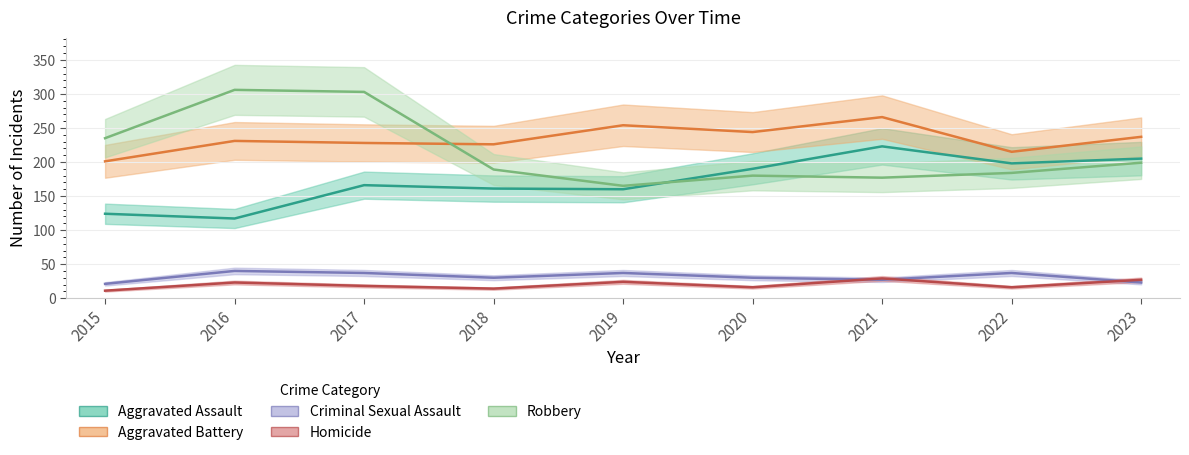

Reading right to left, what are all the values shown in this chart?

Aggravated Assault: 2023=205	2022=198	2021=223	2020=190	2019=160	2018=161	2017=166	2016=117	2015=124
Aggravated Battery: 2023=237	2022=215	2021=266	2020=244	2019=254	2018=226	2017=228	2016=231	2015=201
Criminal Sexual Assault: 2023=23	2022=37	2021=27	2020=30	2019=37	2018=30	2017=37	2016=40	2015=21
Homicide: 2023=27	2022=16	2021=29	2020=16	2019=24	2018=14	2017=18	2016=23	2015=11
Robbery: 2023=199	2022=184	2021=177	2020=180	2019=165	2018=189	2017=303	2016=306	2015=235